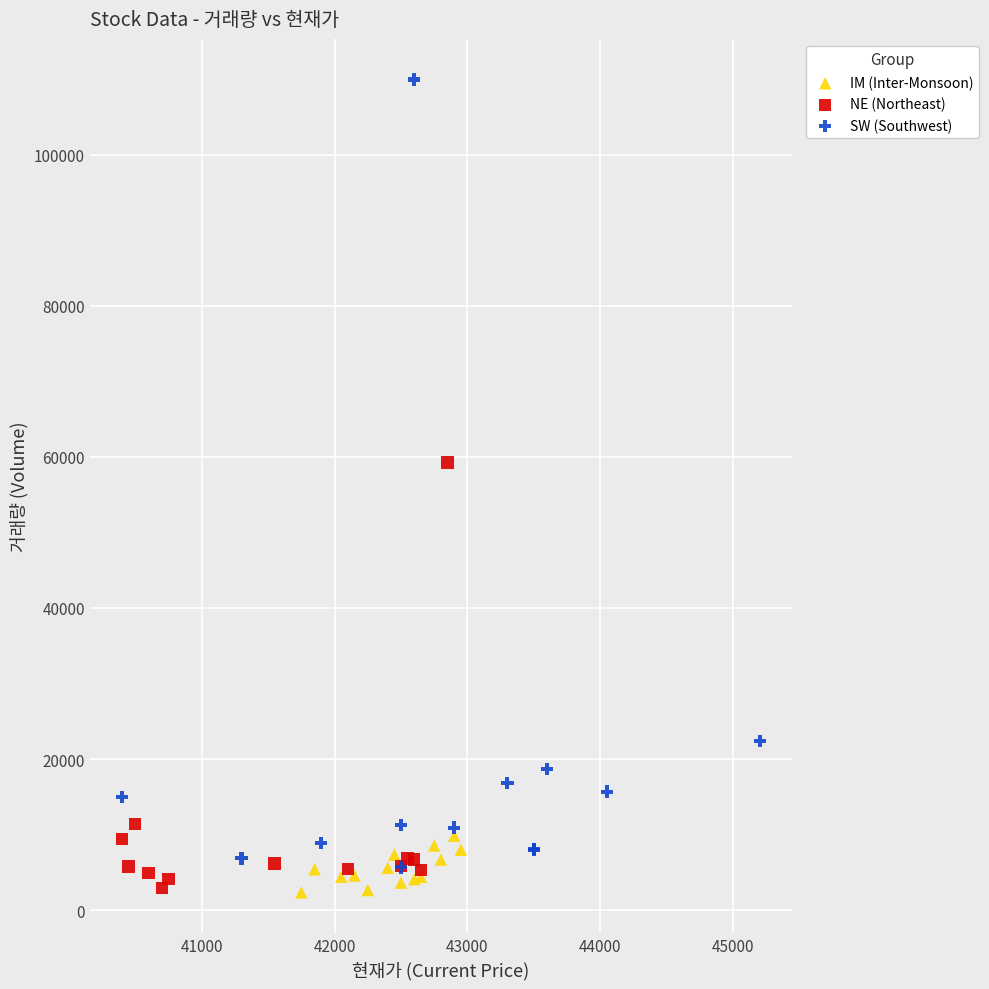

Which series contains the highest Y value?

SW (Southwest)